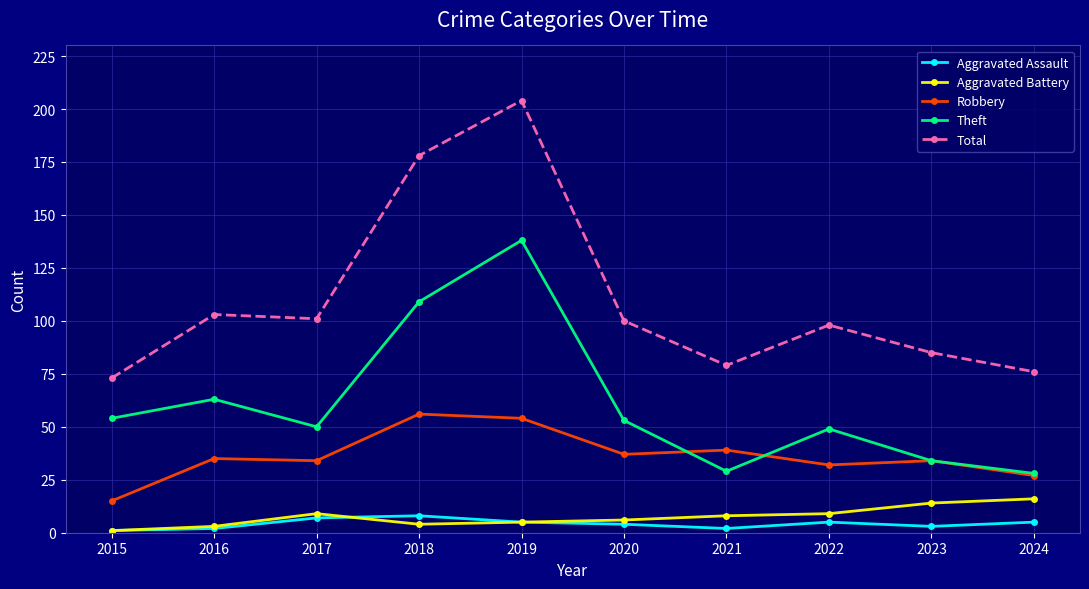

Count the number of data series in this chart.

5